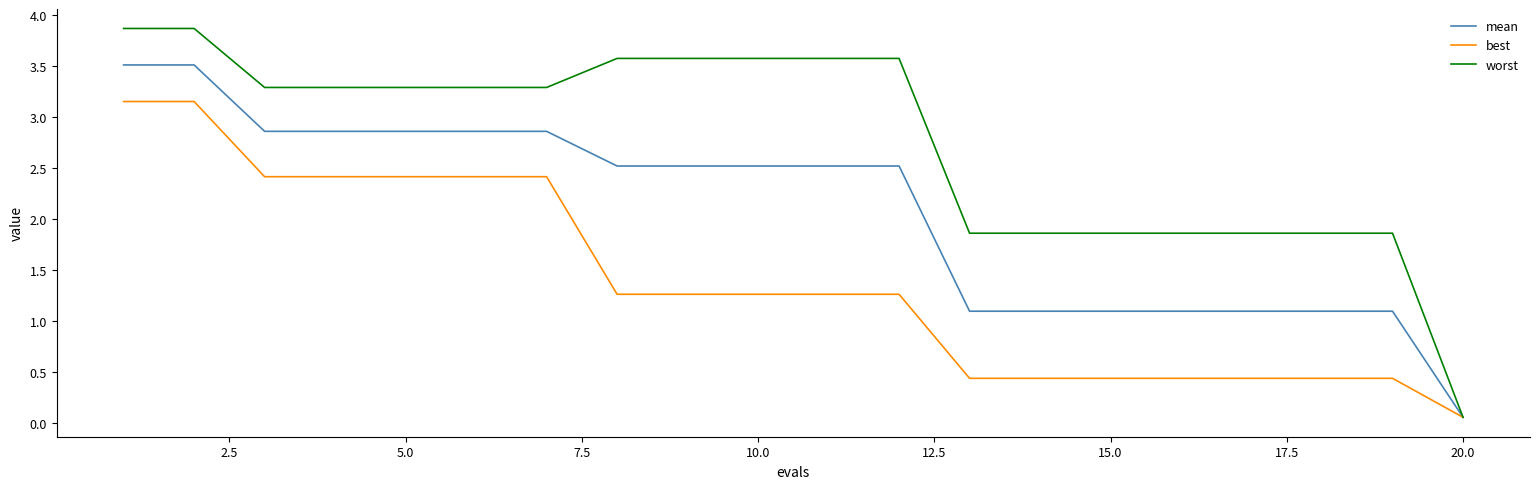

Does the chart have visible grid lines?

No